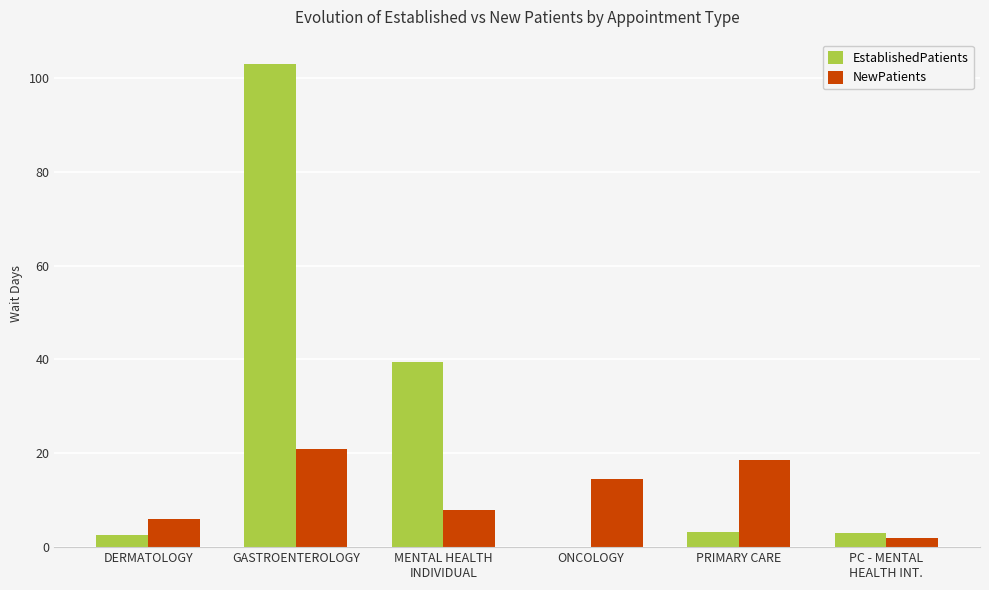

What is the highest value of the EstablishedPatients series?

103.0